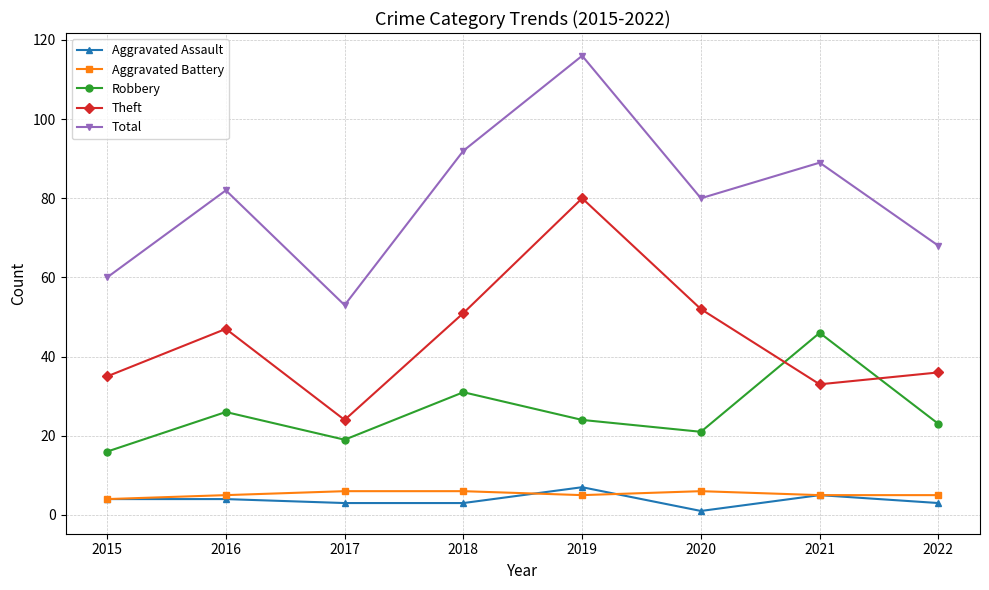

Which series has the largest range (max minus min)?

Total